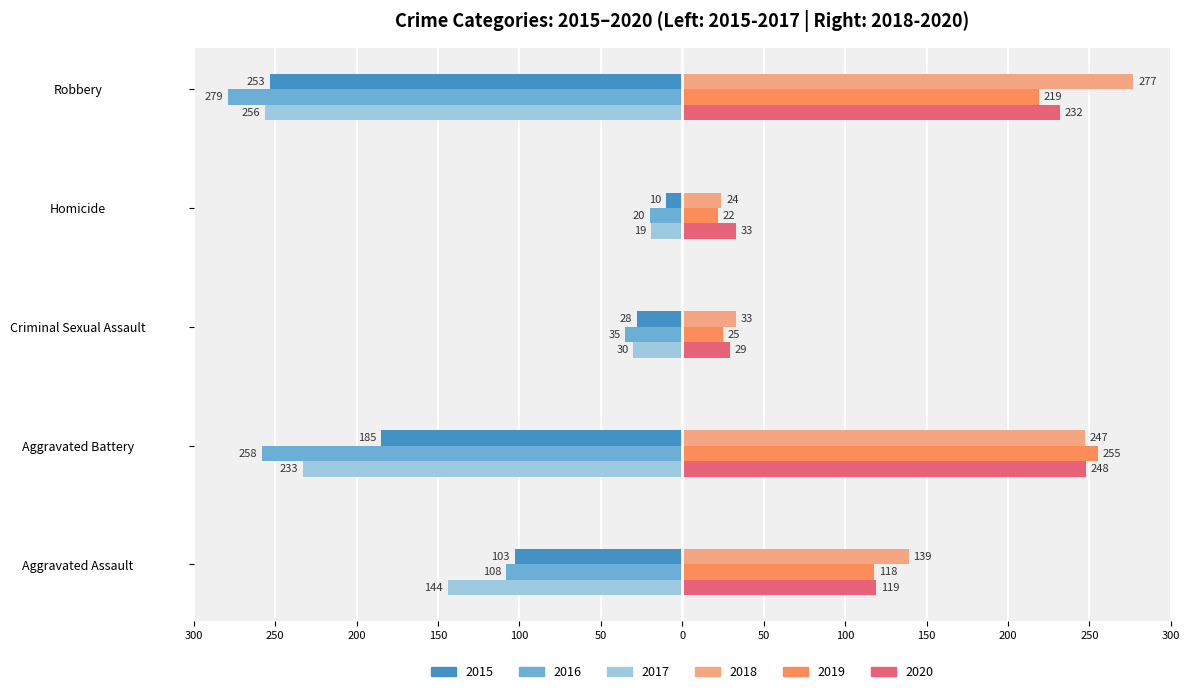

What is the highest value of the 2017 series?

-19